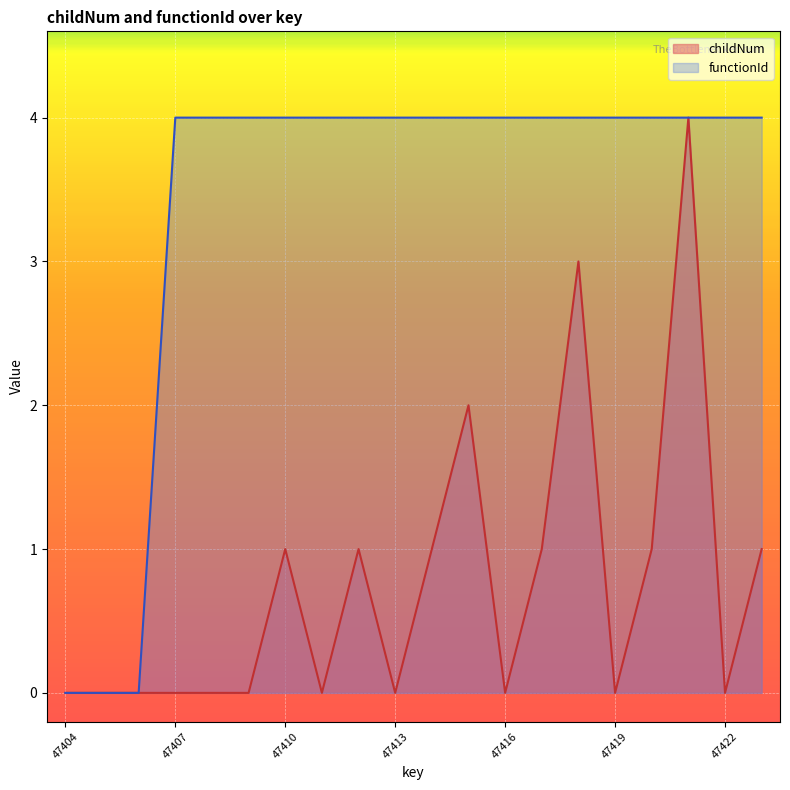

What is the sum of all childNum values?

15